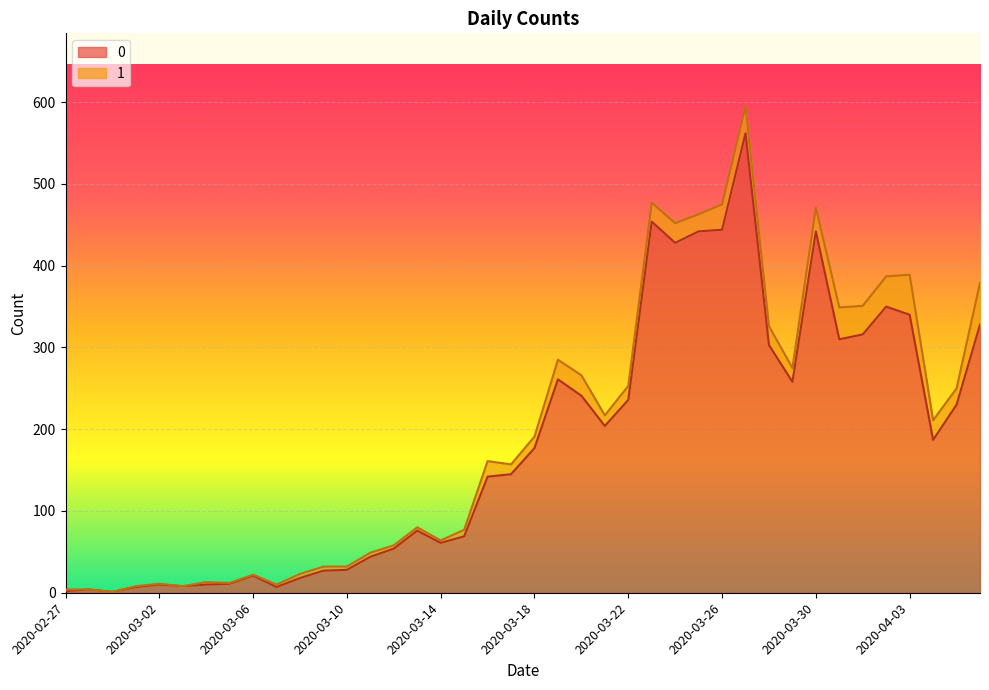

What is the greatest value displayed?

562